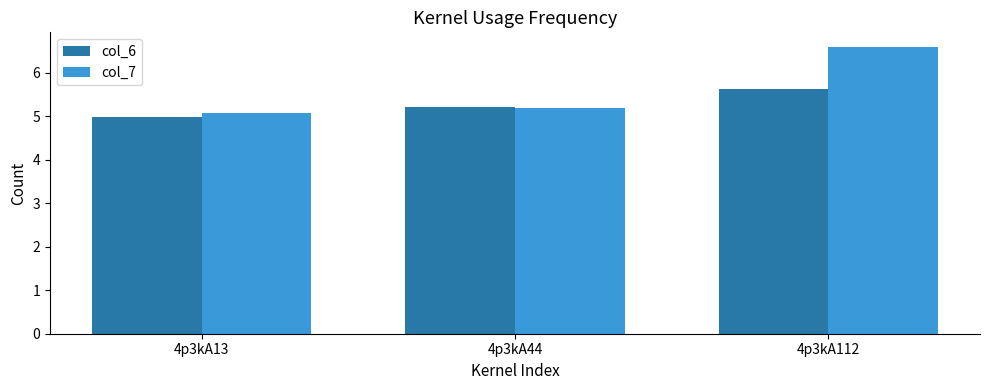

Reading left to right, list all the values displayed in this chart.

col_6: 4p3kA13=5.0	4p3kA44=5.2	4p3kA112=5.6
col_7: 4p3kA13=5.1	4p3kA44=5.2	4p3kA112=6.6